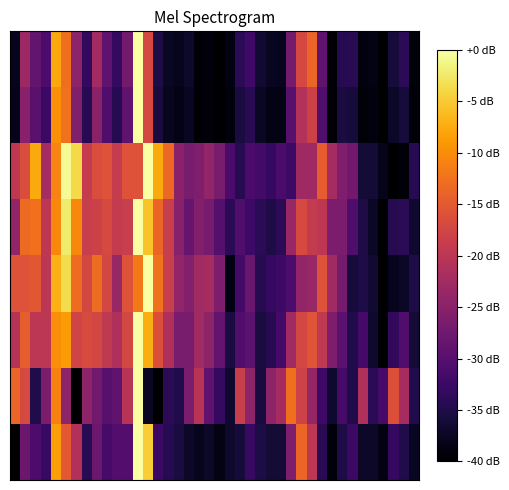

Which category has the highest value across all series?

12